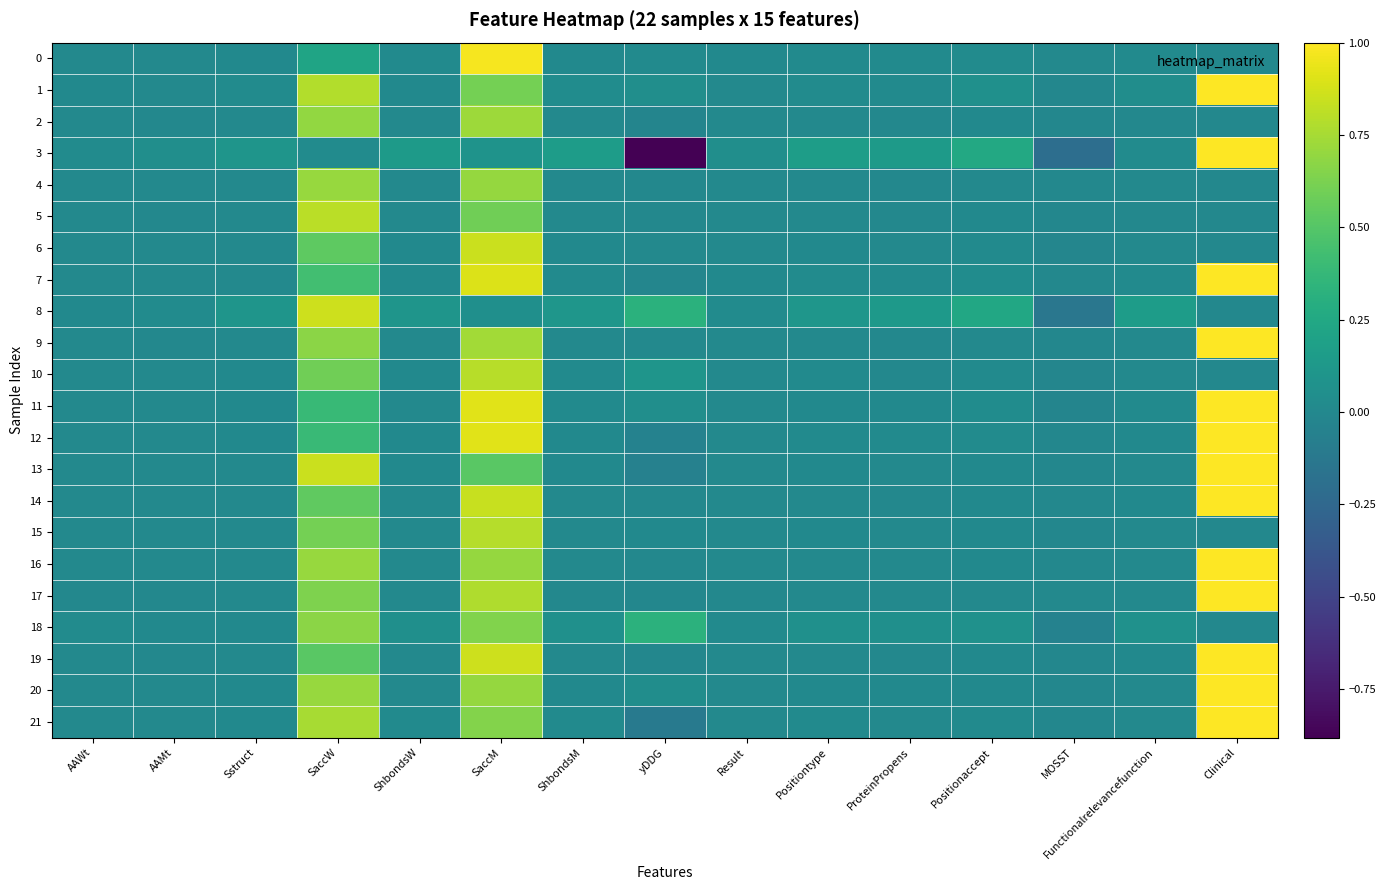

What is the spread (max minus min) of values at ShbondsW?

0.1